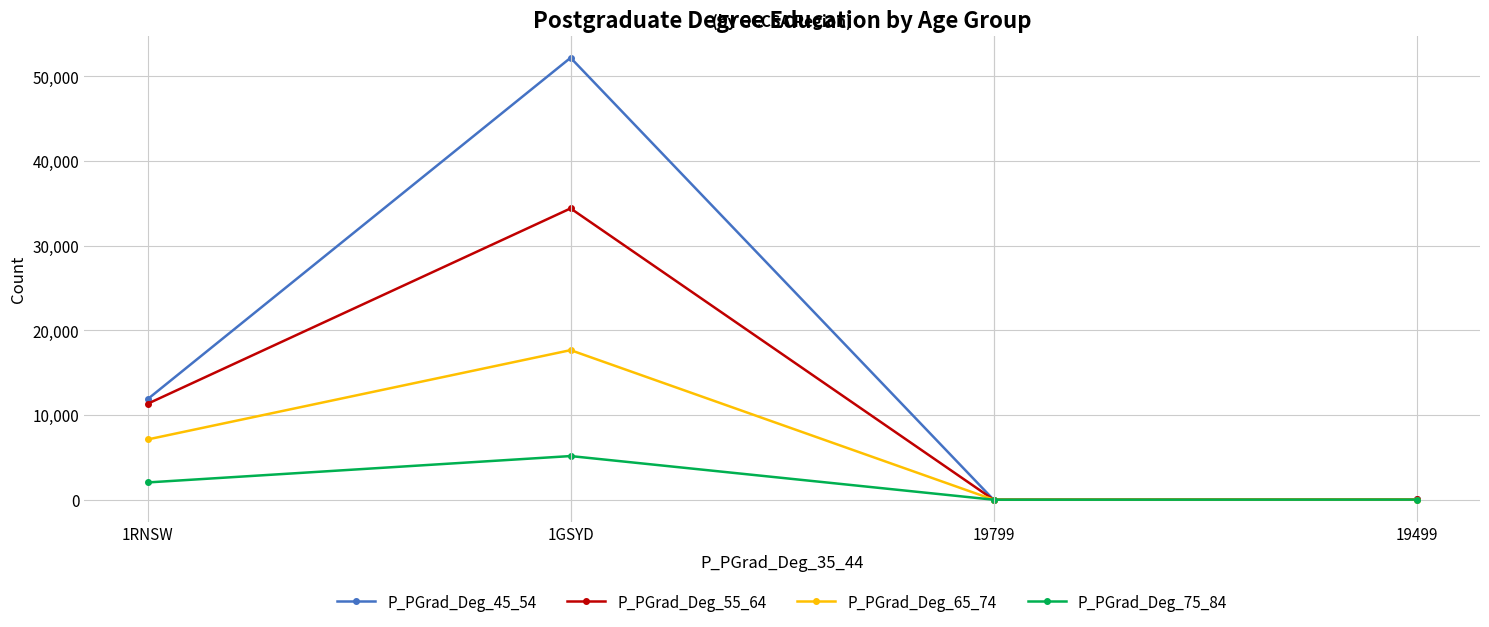

Where do P_PGrad_Deg_55_64 and P_PGrad_Deg_45_54 first cross each other?

1GSYD and 19799